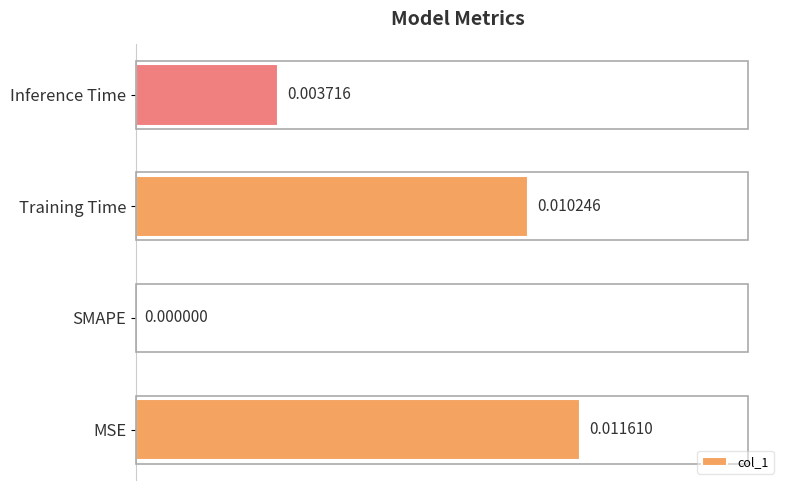

Between SMAPE and MSE, which is larger?

MSE